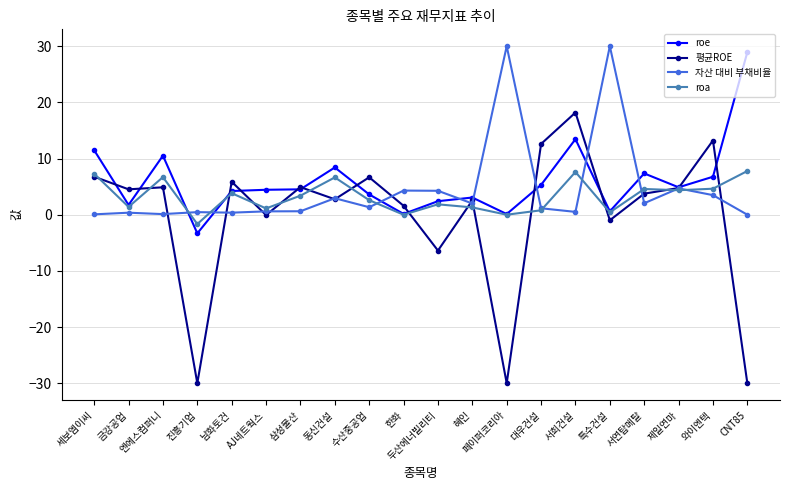

Where is the first local minimum for roe?

금강공업